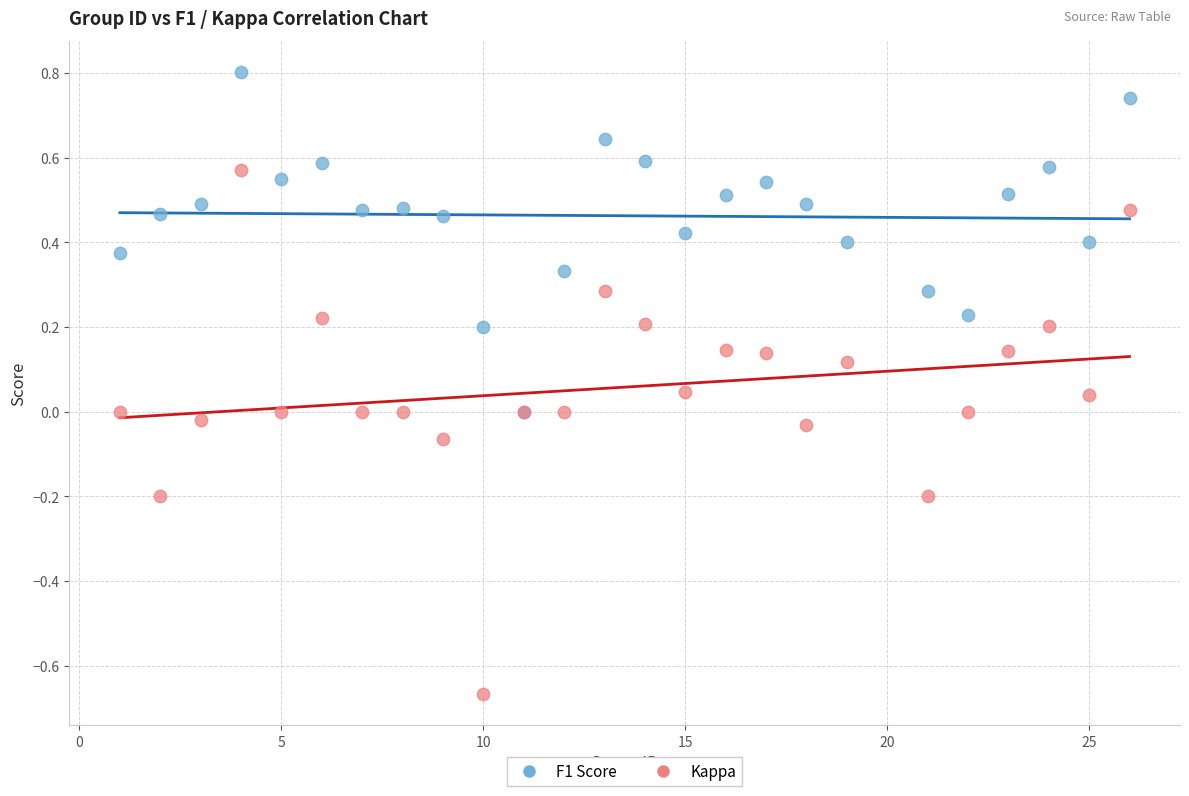

Which series has the widest spread of Y values?

Kappa